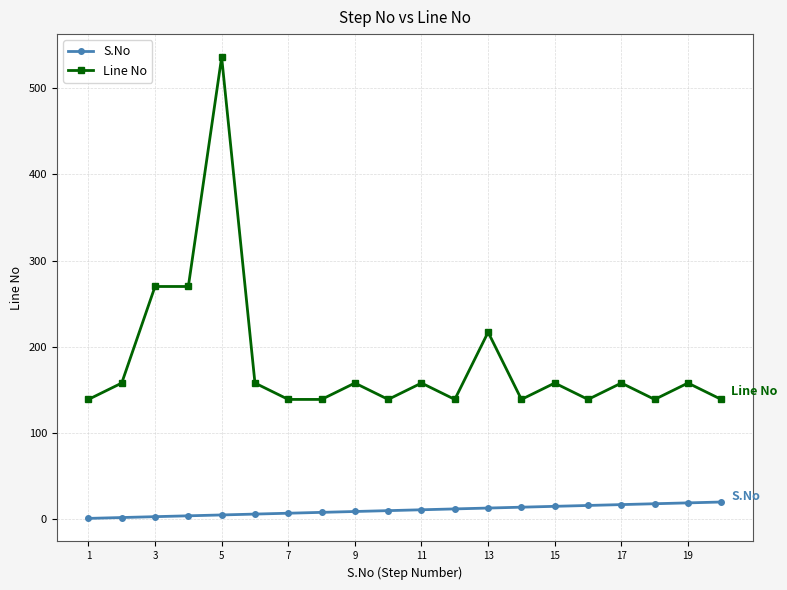

What is the sum of all Line No values?

3650